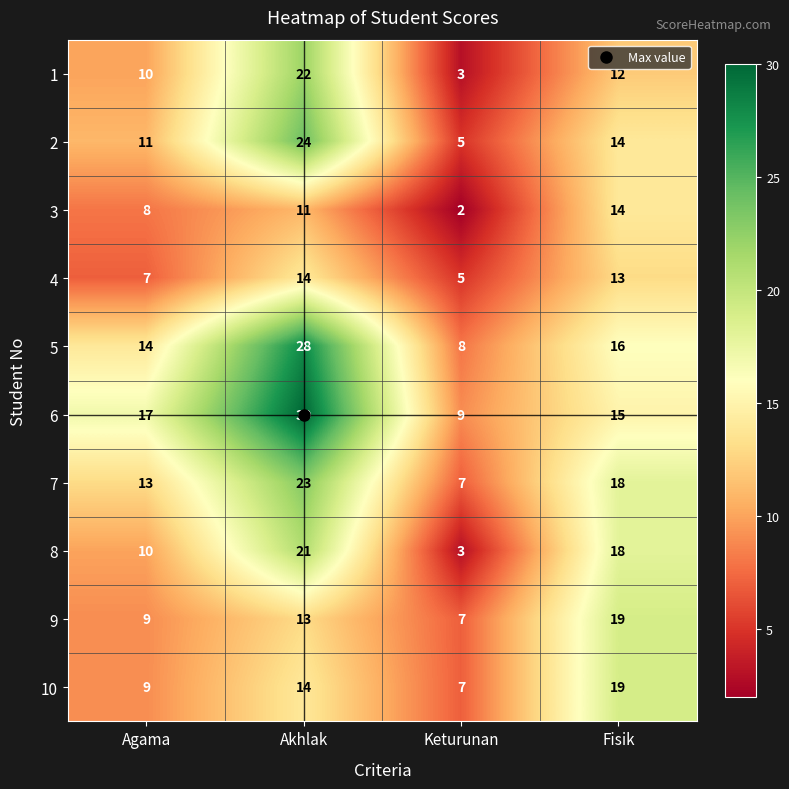

Which series has the largest total across all categories?

6